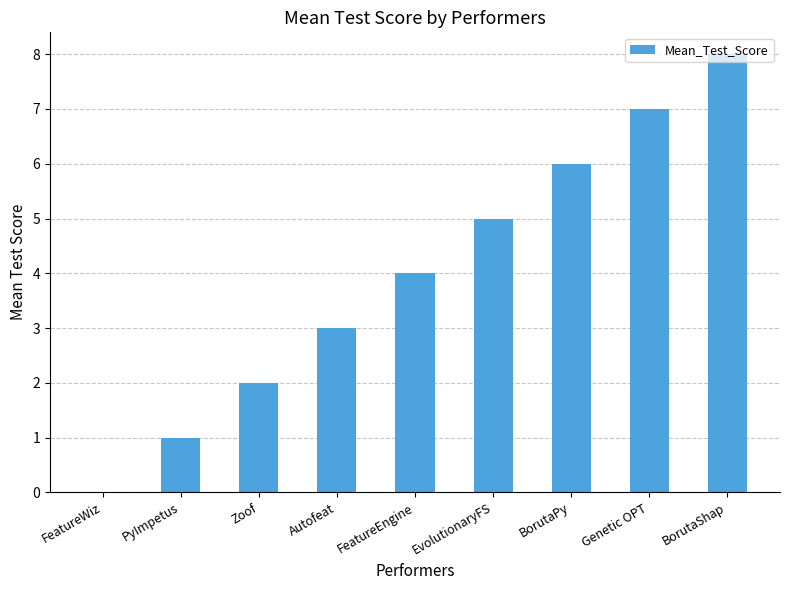

What is the greatest value displayed?

8